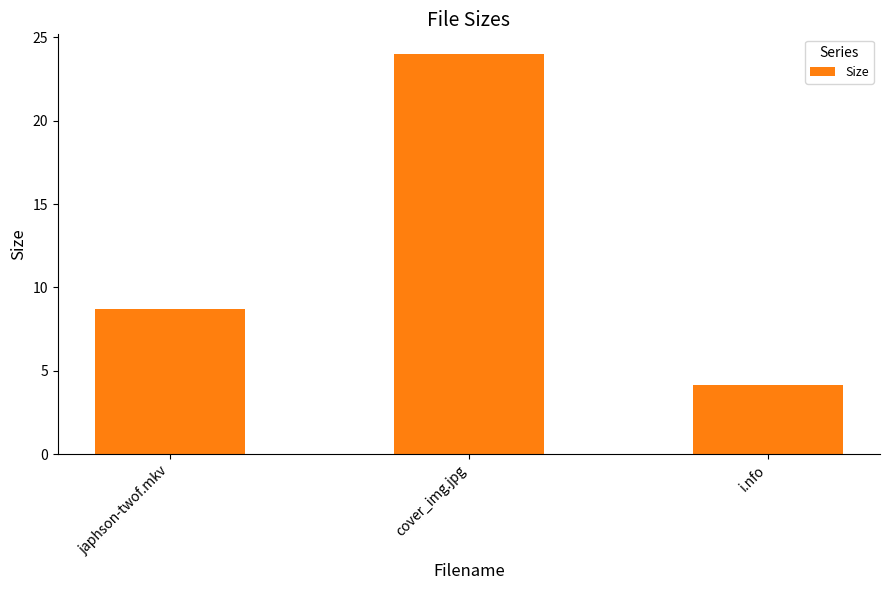

The value at cover_img.jpg is 24.0. True or false?

True